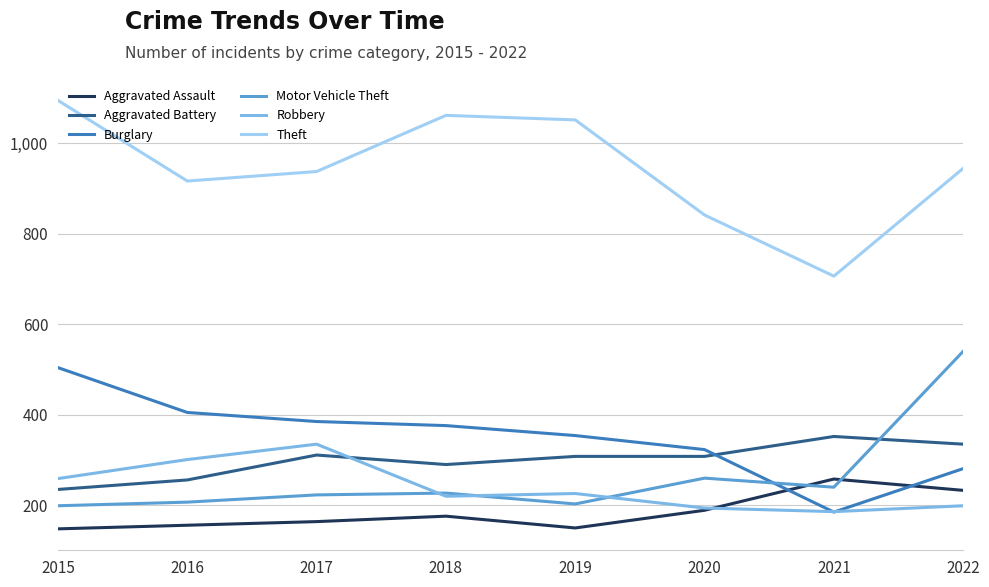

Between 2019 and 2022, which series saw the biggest shift?

Motor Vehicle Theft